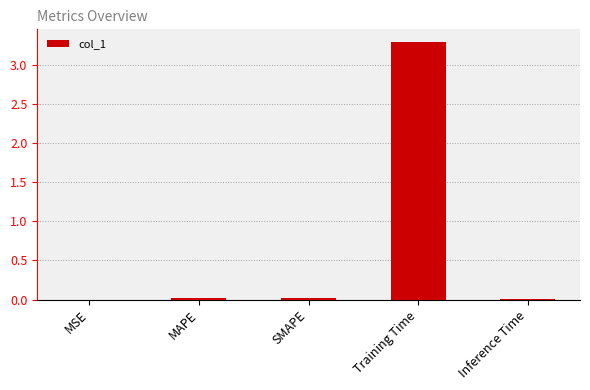

What is the maximum value shown in the chart?

3.3